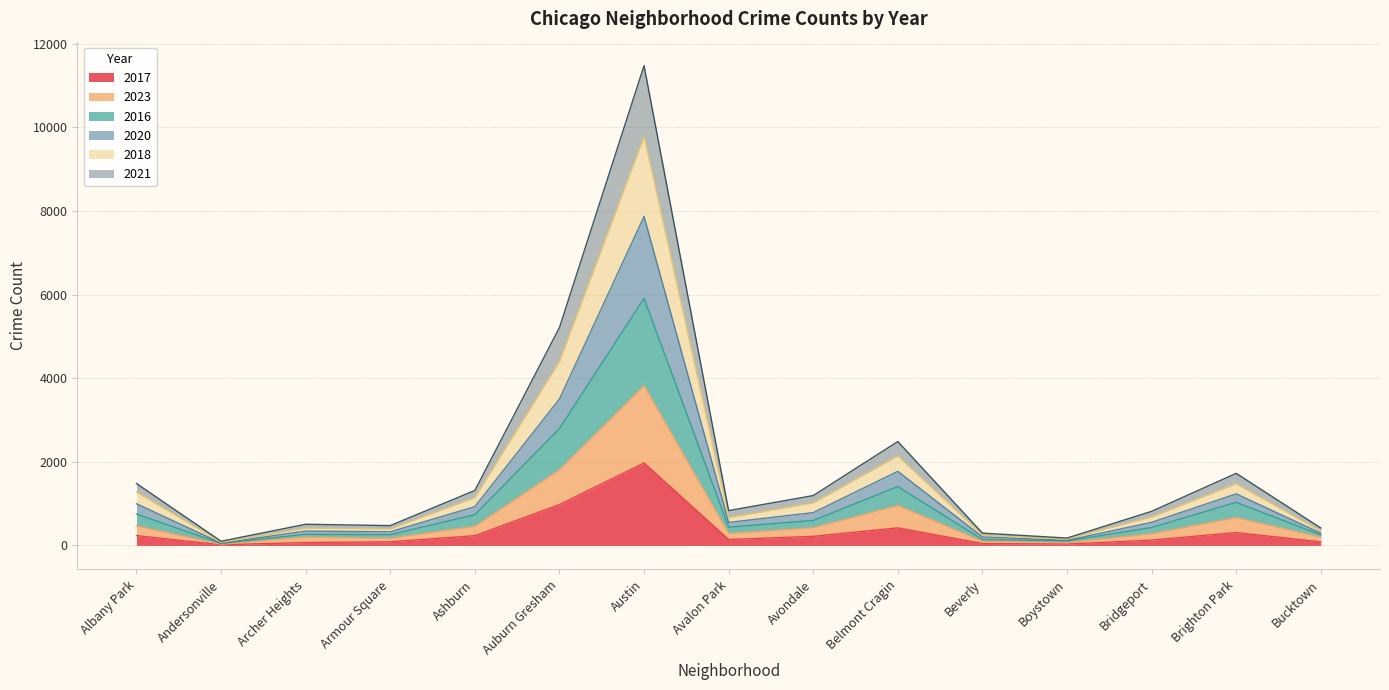

Where is 2017 nearest to the value 994?

Auburn Gresham